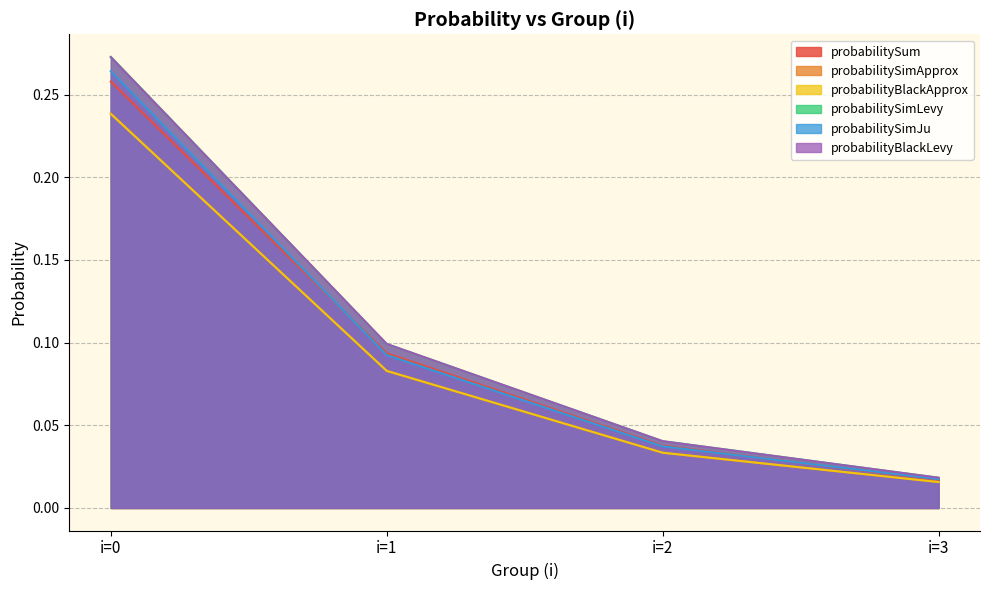

What is the value of the probabilitySimLevy point at the 1st from the left?

0.3